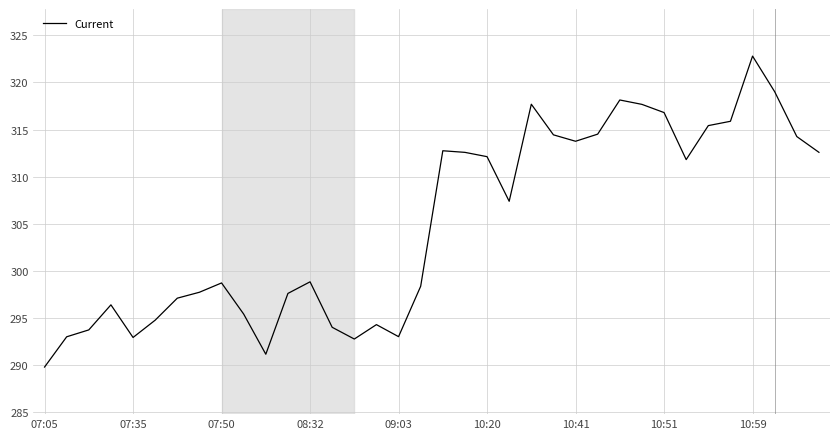

What is the greatest value displayed?

322.8